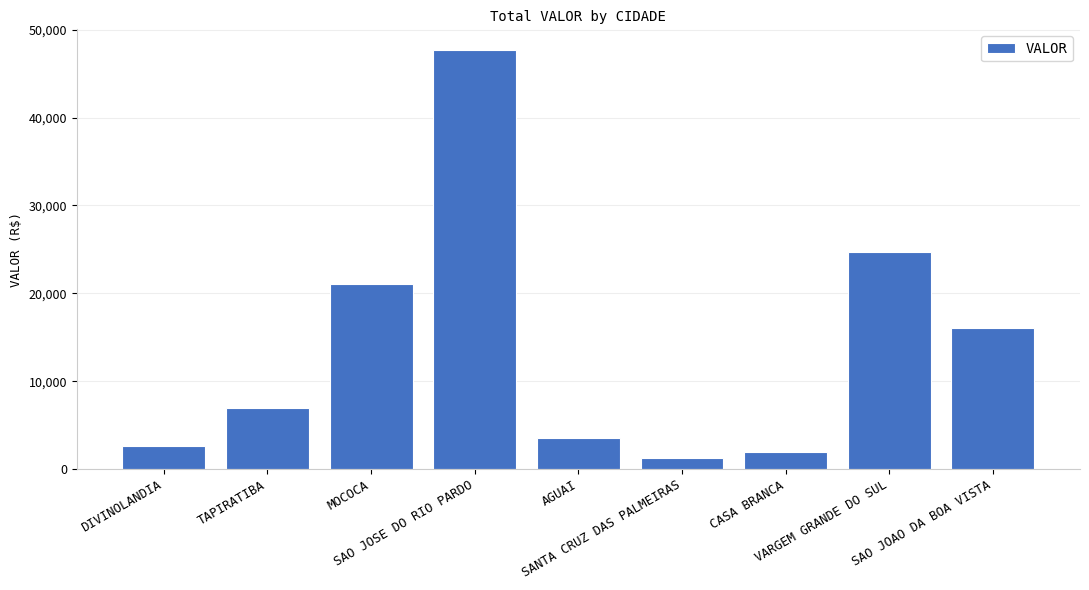

Rank the categories by value from highest to lowest.

SAO JOSE DO RIO PARDO, VARGEM GRANDE DO SUL, MOCOCA, SAO JOAO DA BOA VISTA, TAPIRATIBA, AGUAI, DIVINOLANDIA, CASA BRANCA, SANTA CRUZ DAS PALMEIRAS